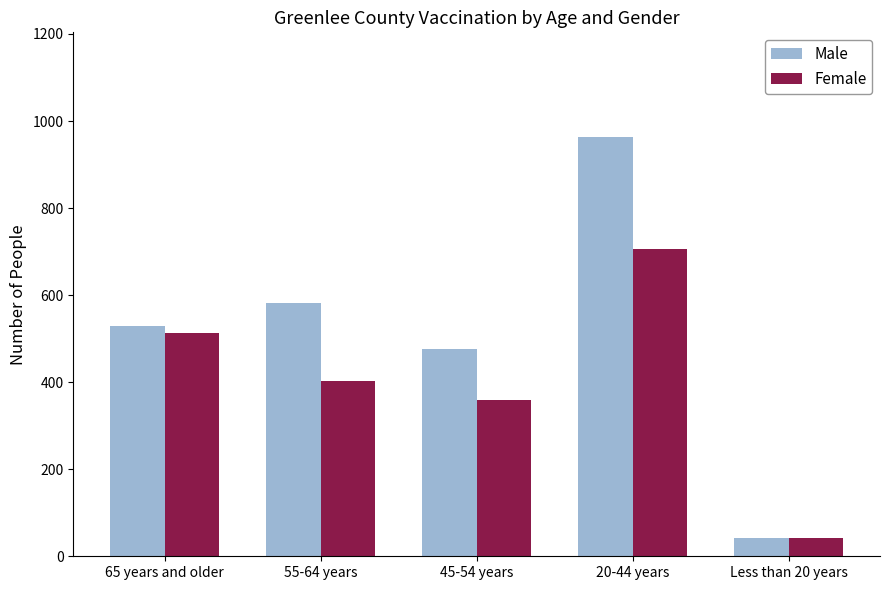

Reading right to left, list all the values displayed in this chart.

Male: 43	963	476	582	530
Female: 42	705	360	402	513